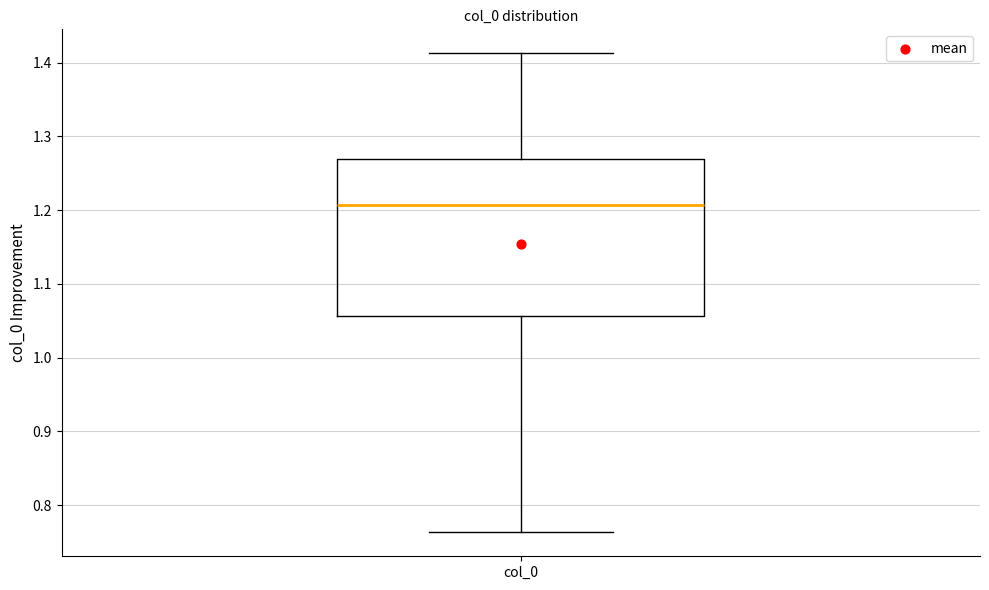

Transcribe this box plot: give where the median line is, the range the box spans, and where the two whiskers end, as read against the y-axis. The values are not printed on the chart, so give them approximately, as read against the axis.

median 1.21, box 1.06 to 1.27, whiskers 0.76 to 1.41